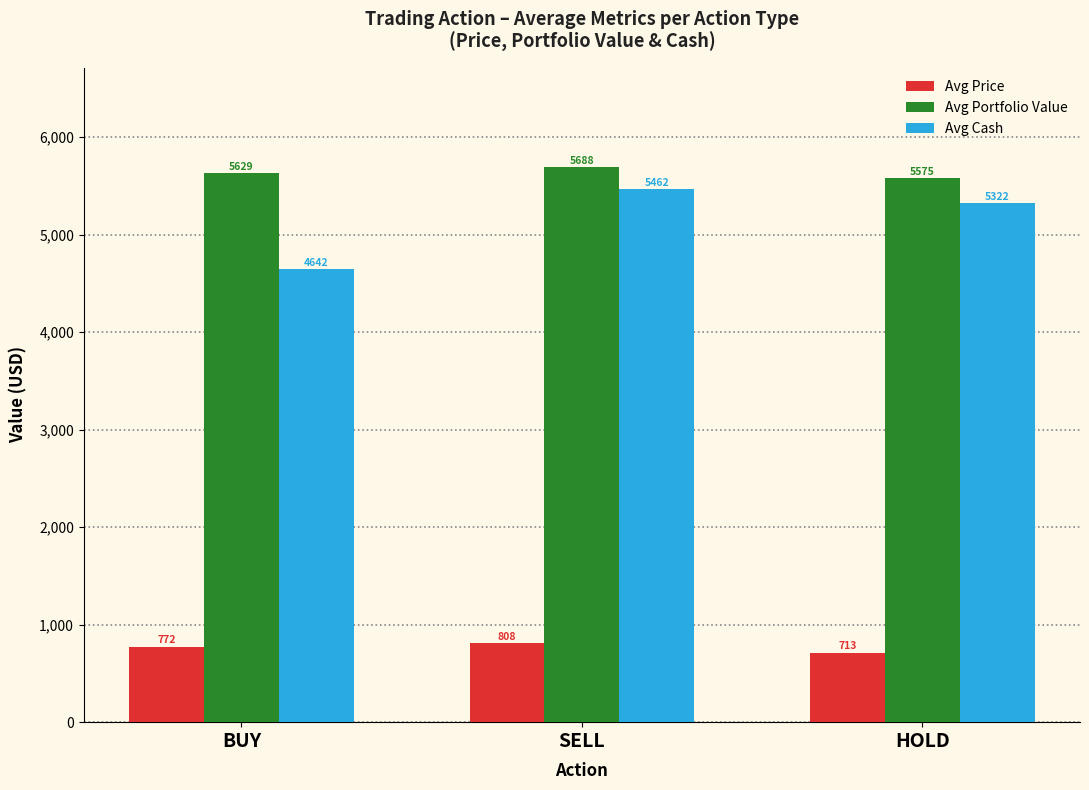

What is the difference between the maximum and second lowest values in the Avg Portfolio Value series?

59.3